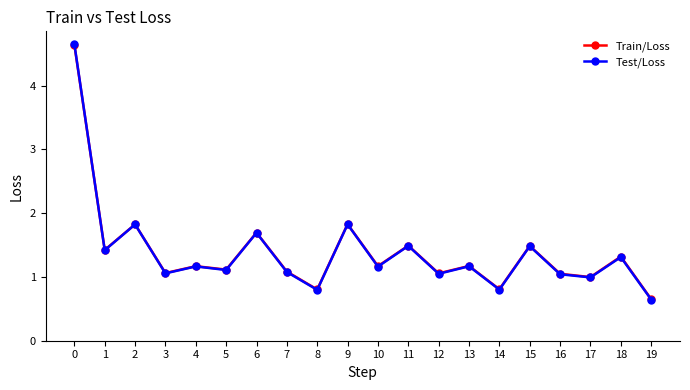

What is the smallest value displayed?

0.6